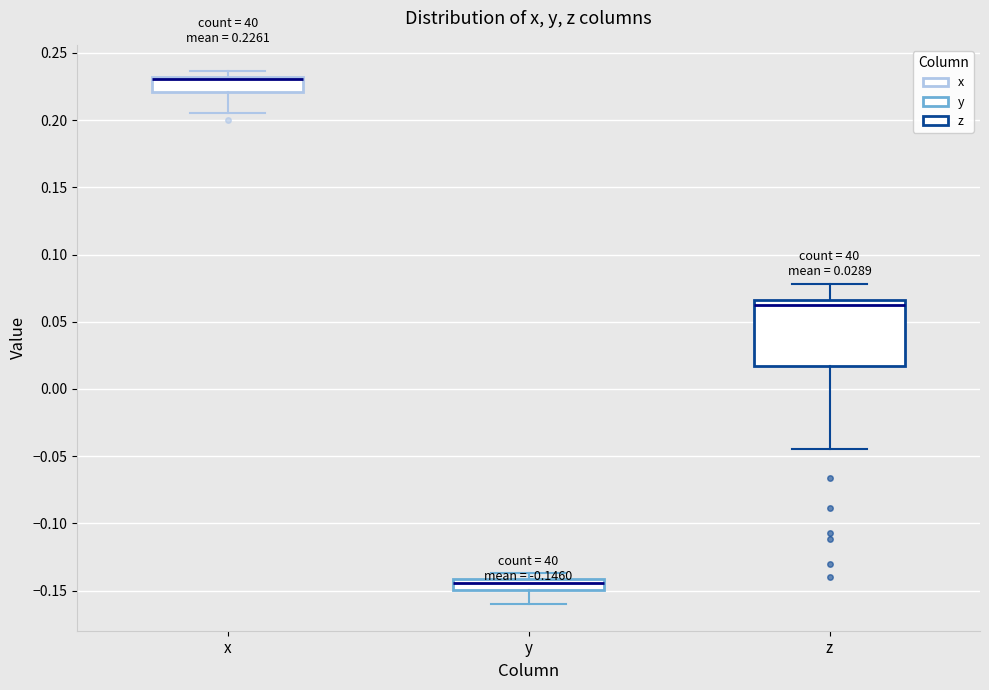

Which box's median line is the lowest?

y